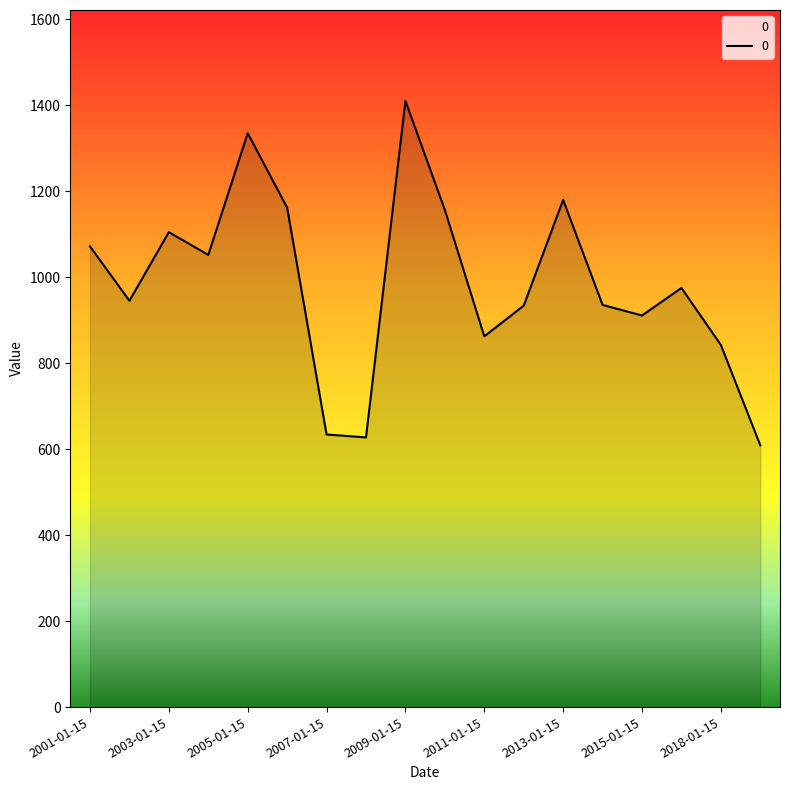

What is the smallest value displayed?

609.1